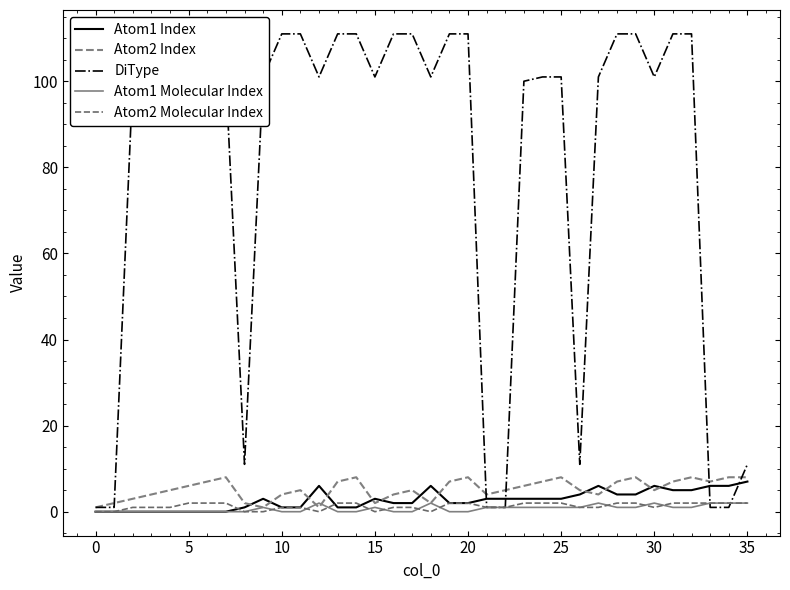

How many lines are shown in the chart?

5